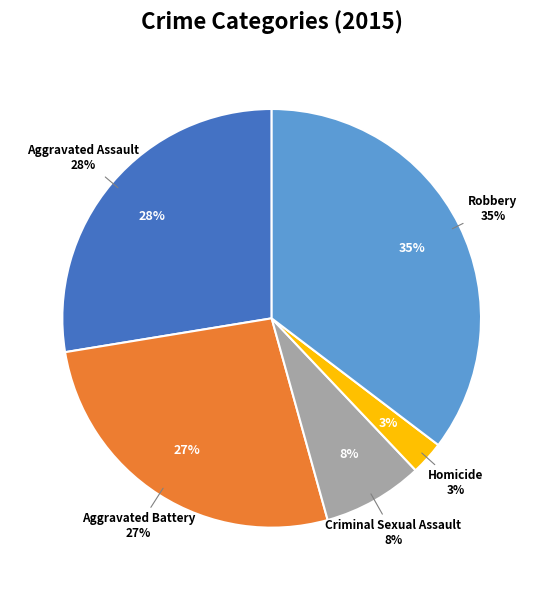

Is there a majority slice in this chart?

No